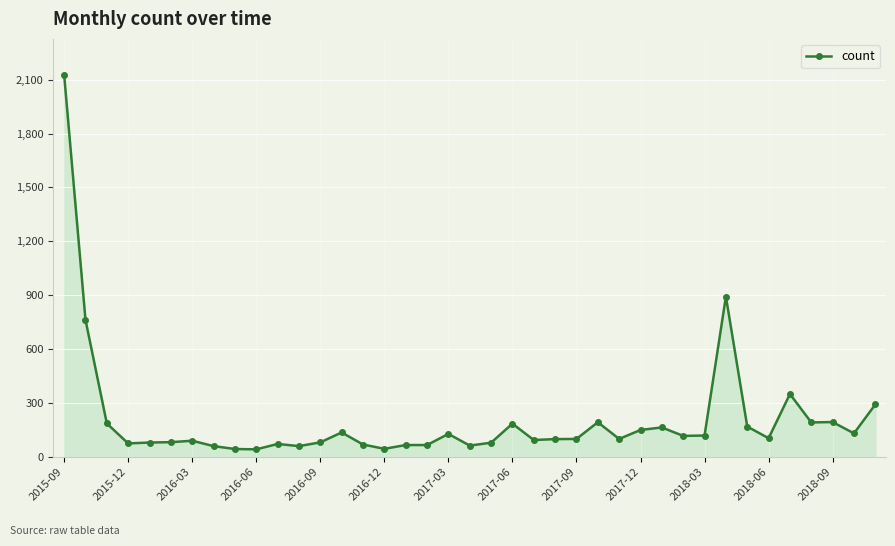

Which category has the highest value across all series?

2015-09